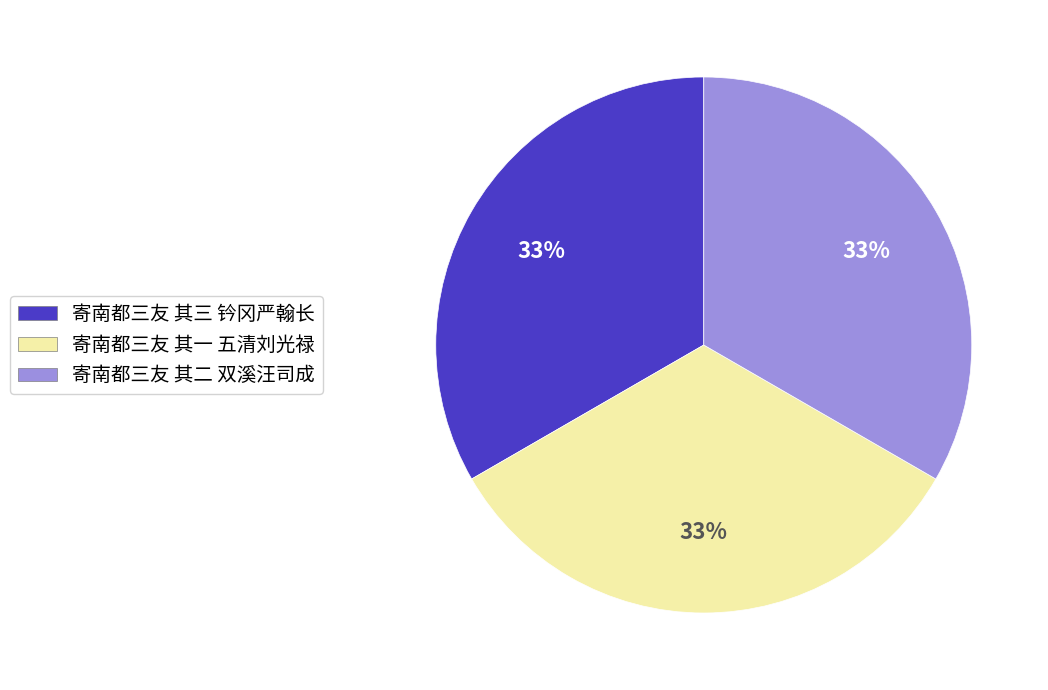

What is the ratio of the value at 寄南都三友 其三 钤冈严翰长 to the value at 寄南都三友 其一 五清刘光禄?

1.0